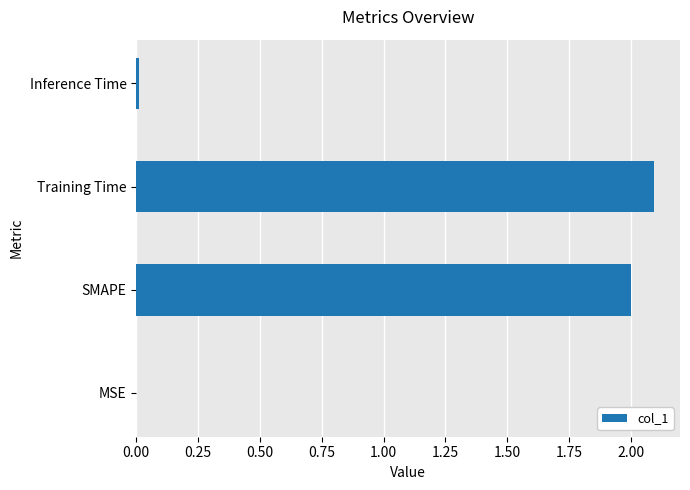

What is the average value?

1.0